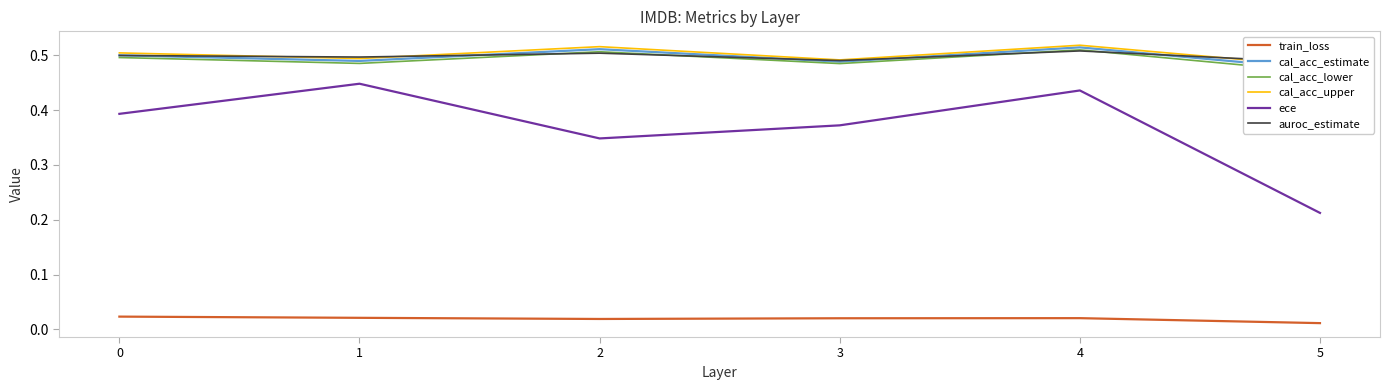

True or false: cal_acc_upper and train_loss intersect in this chart.

False